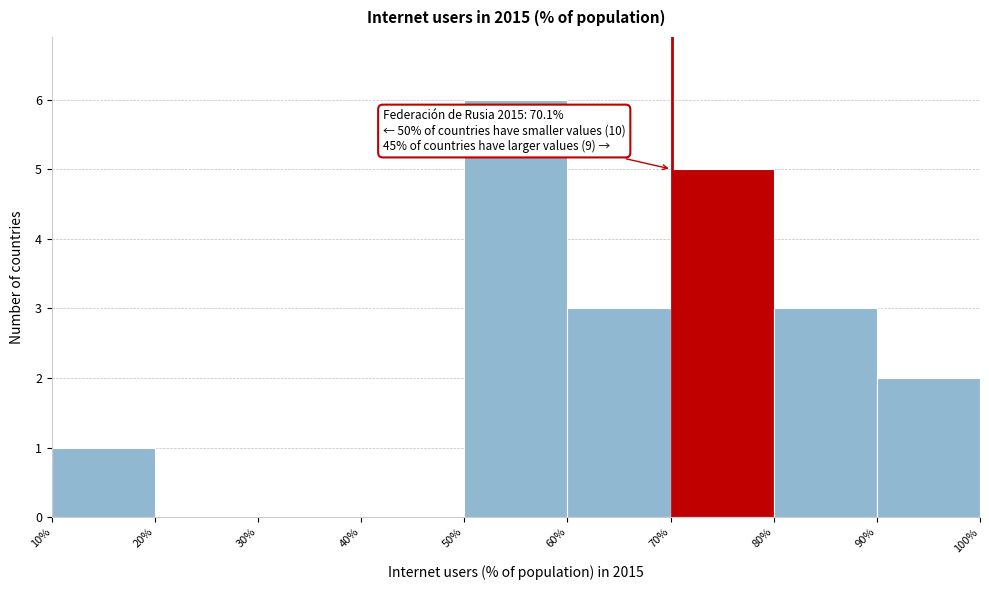

Which range on the x-axis has the tallest bar?

50% to 60%